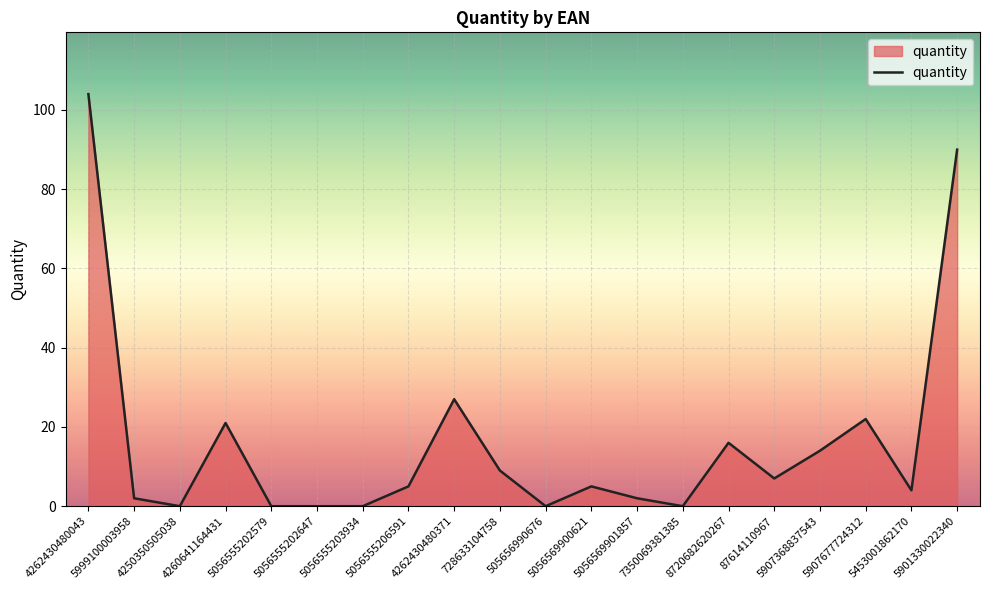

Which category has the highest value across all series?

4262430480043